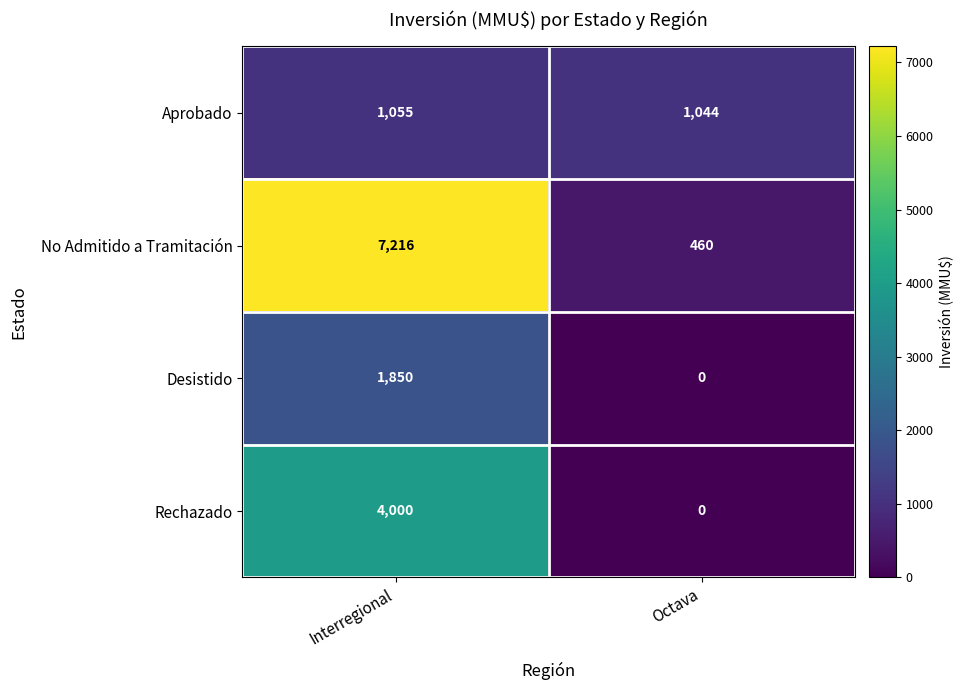

Reading right to left, transcribe all the data shown in this chart.

Aprobado: Octava=1044	Interregional=1055
No Admitido a Tramitación: Octava=460	Interregional=7216
Desistido: Octava=0	Interregional=1850
Rechazado: Octava=0	Interregional=4000